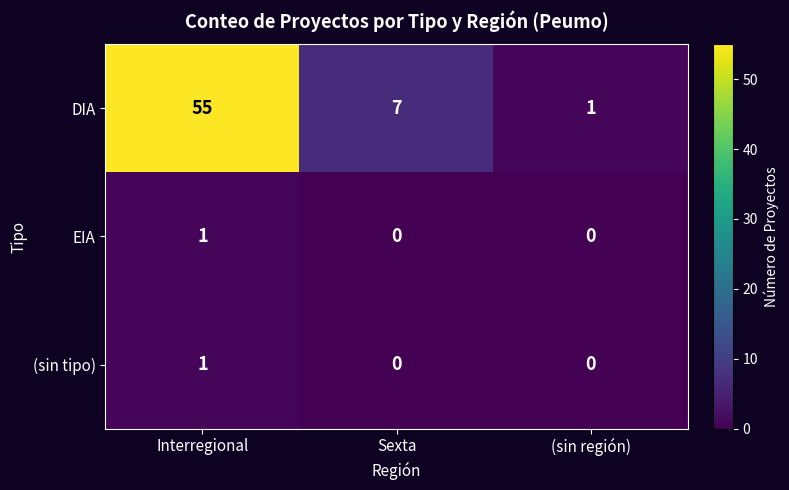

How many values in the EIA series exceed 0?

1